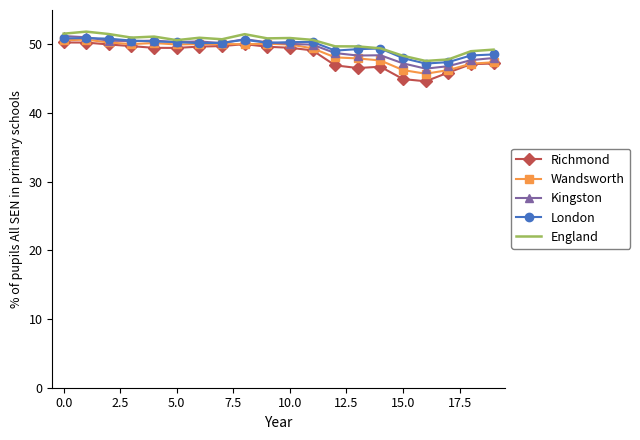

True or false: England and Richmond cross at least once.

False